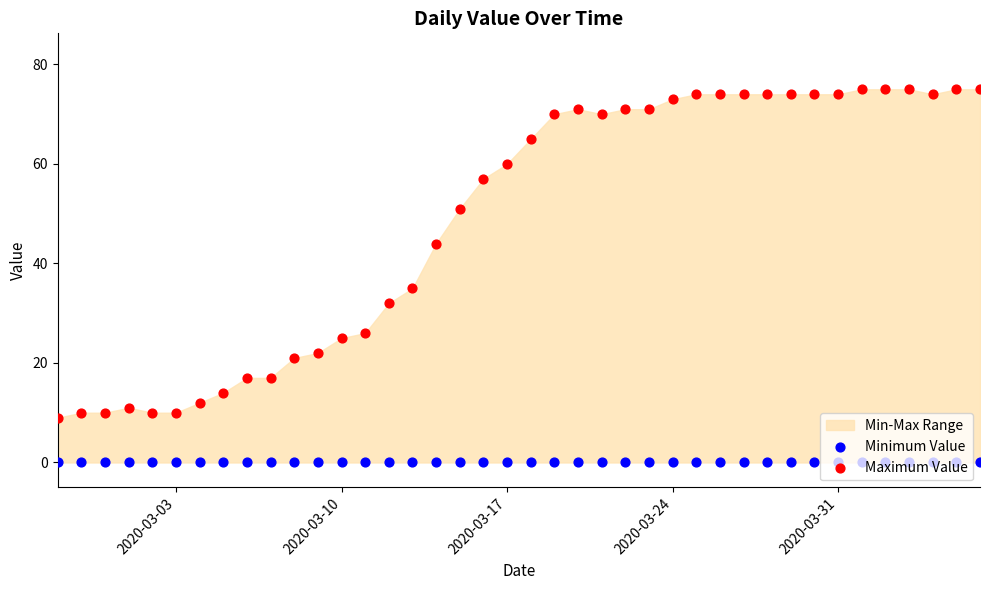

Which series reaches the minimum Y coordinate?

Minimum Value